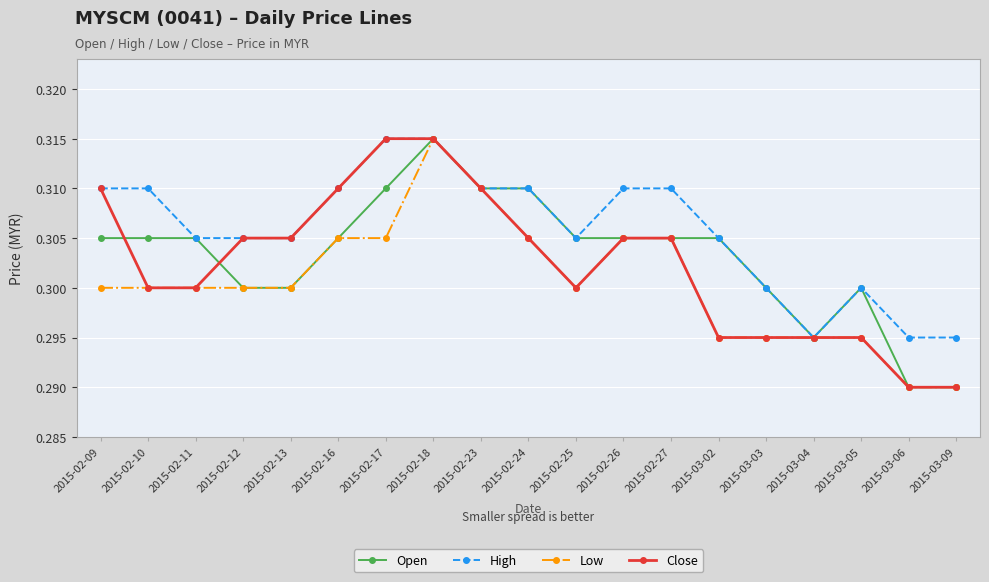

True or false: Close has a value of 0.2 at 2015-02-25.

False